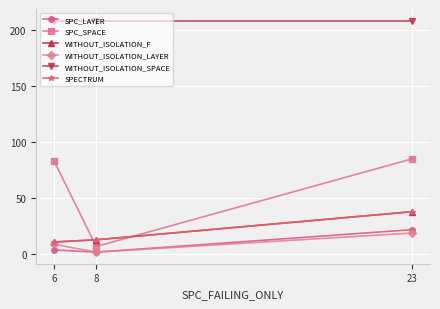

Reading right to left, extract all data points from this chart.

SPC_LAYER: 23=22	8=2	6=4
SPC_SPACE: 23=85	8=7	6=83
WITHOUT_ISOLATION_F: 23=38	8=13	6=11
WITHOUT_ISOLATION_LAYER: 23=19	8=2	6=9
WITHOUT_ISOLATION_SPACE: 23=208	8=208	6=208
SPECTRUM: 23=38	8=13	6=11